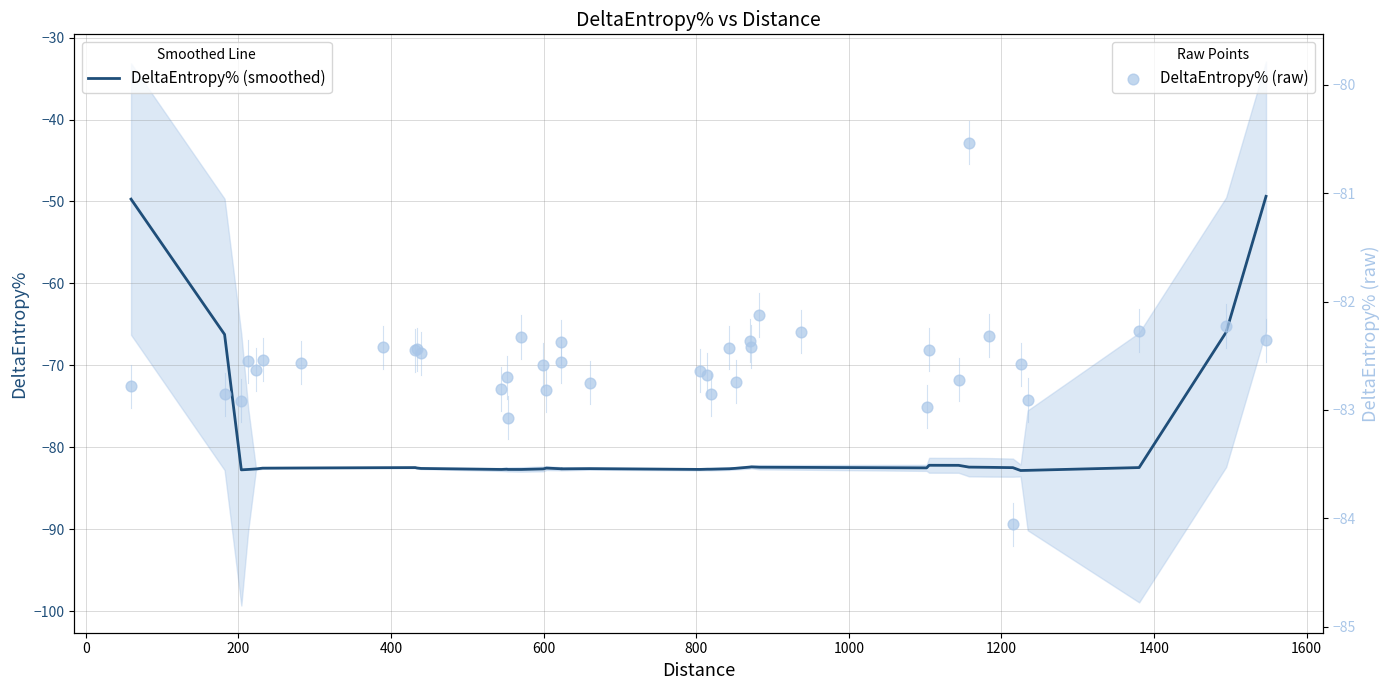

What is the highest value of the DeltaEntropy% (smoothed) series?

-49.4